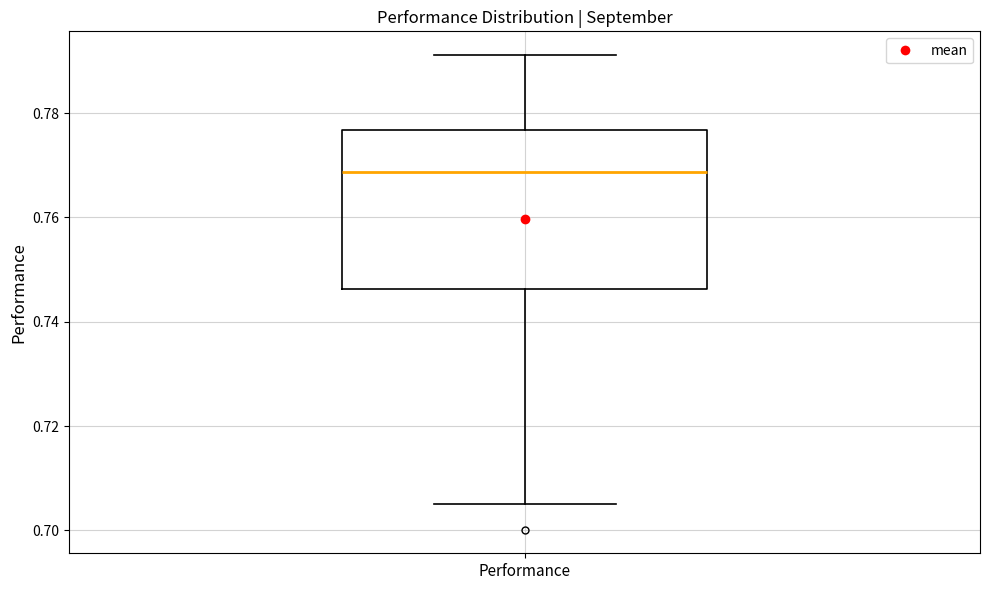

Read this box plot against the y-axis: the position of the median line, the range covered by the box, and the ends of both whiskers. The values are not printed on the chart, so give them approximately, as read against the axis.

median 0.768, box 0.746 to 0.776, whiskers 0.706 to 0.792